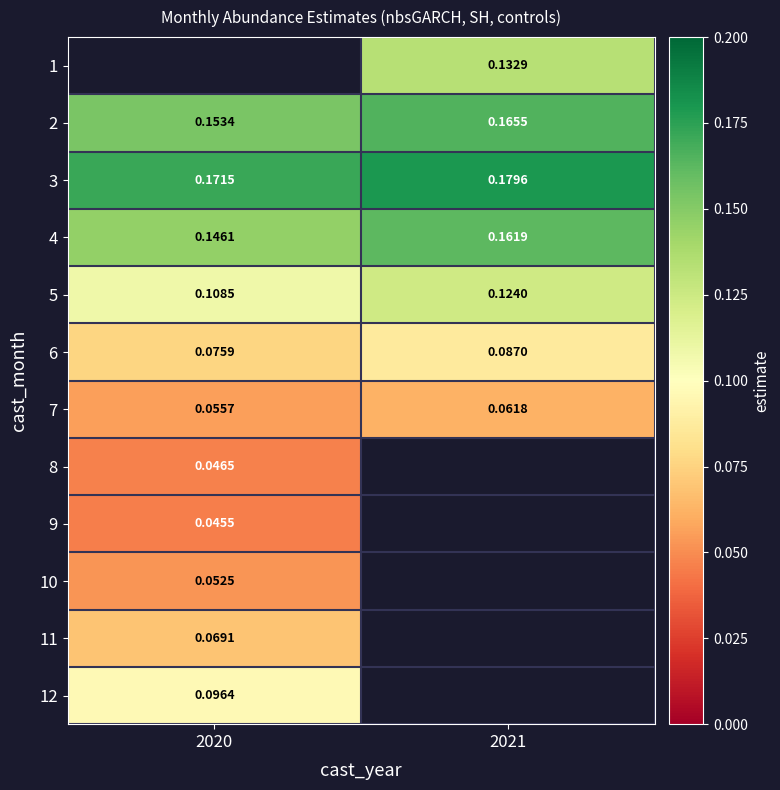

Is the value of 10 at 2020 greater than the value of 4 at 2020?

No